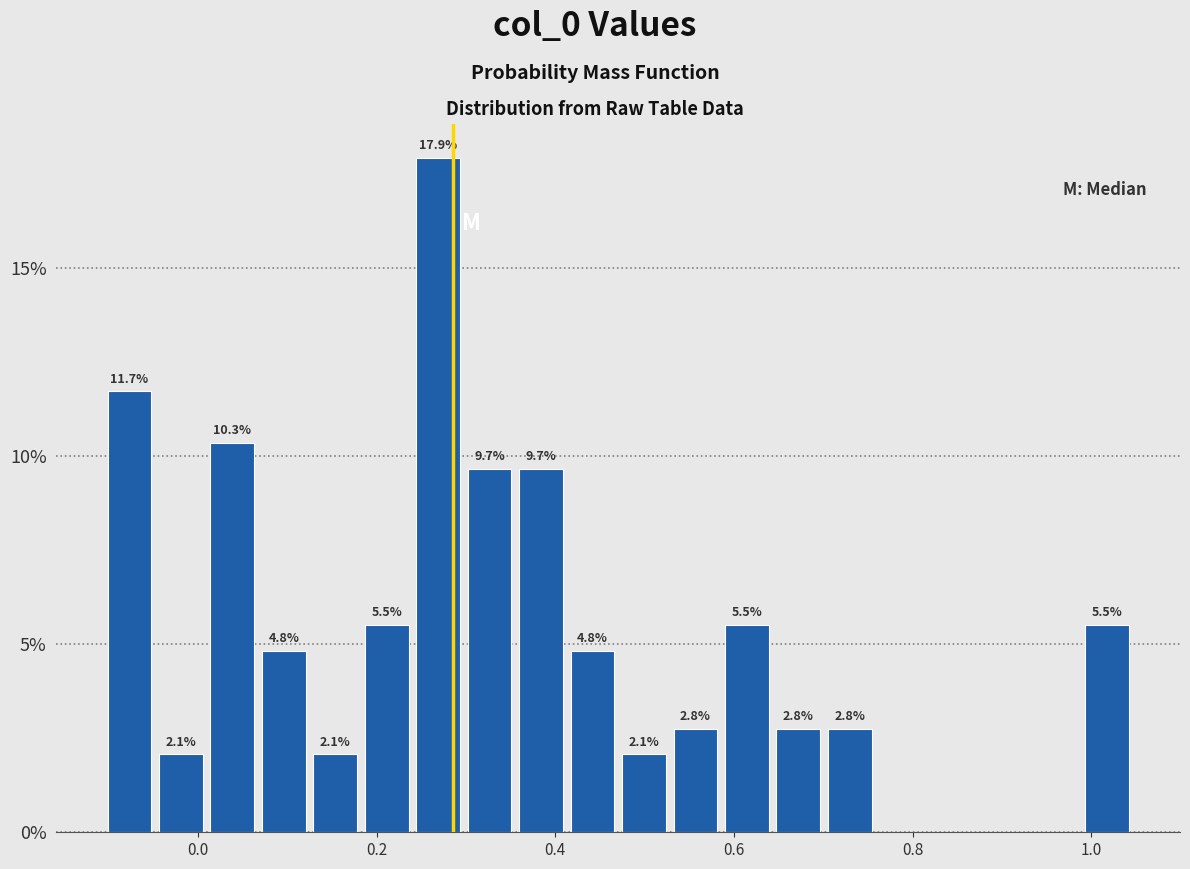

Around what value on the x-axis is the tallest bar? Give the approximate position of its centre, as read against the axis.

0.26